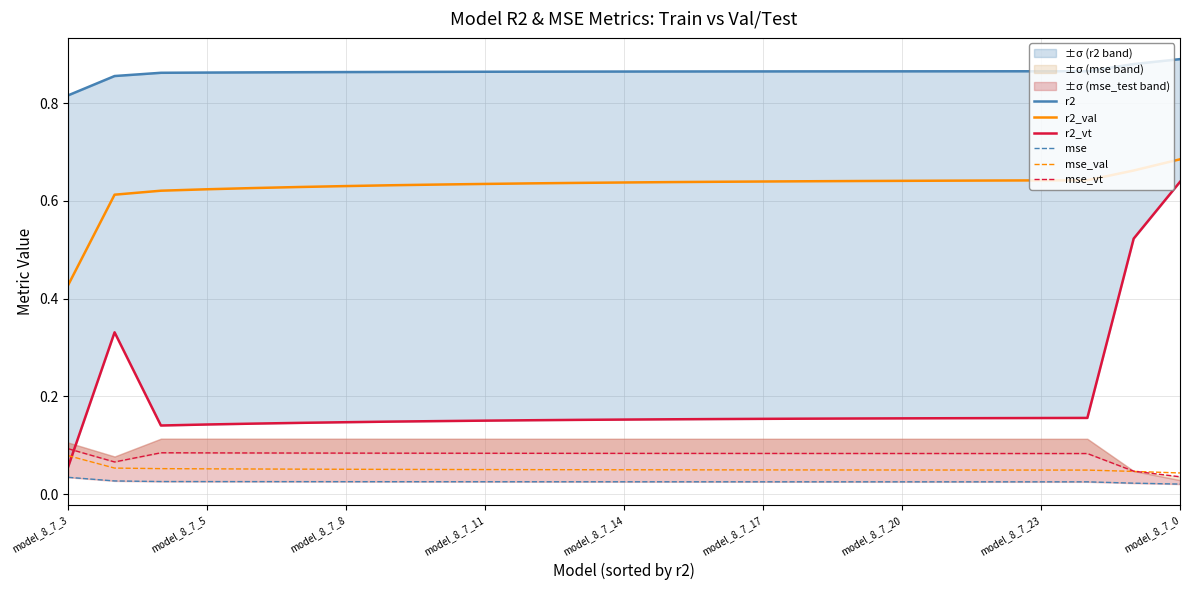

Is it true that mse_val equals 0.0 at model_8_7_3?

False